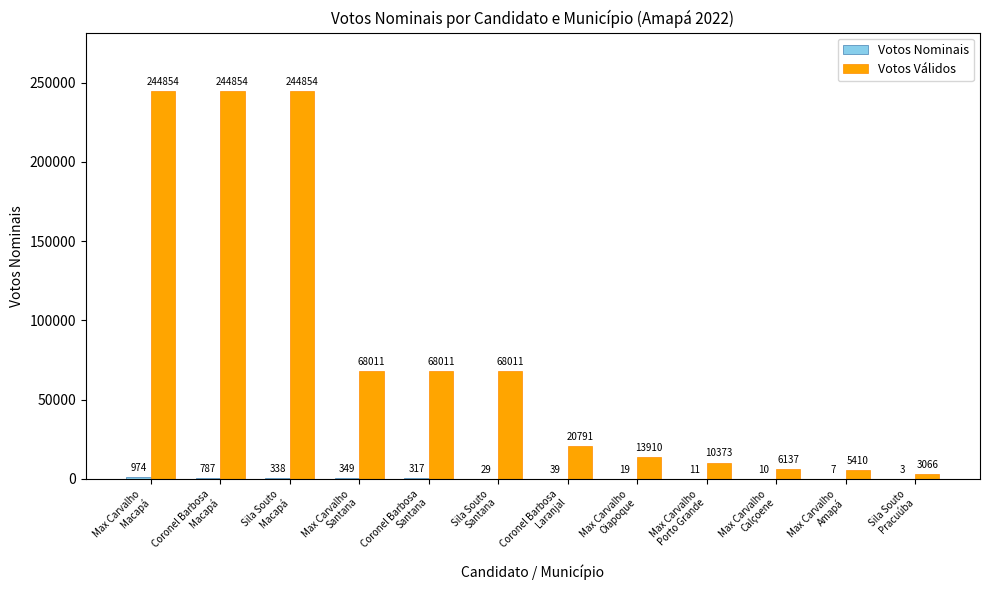

True or false: Votos Válidos has a value of 10373 at Max Carvalho
Porto Grande.

True